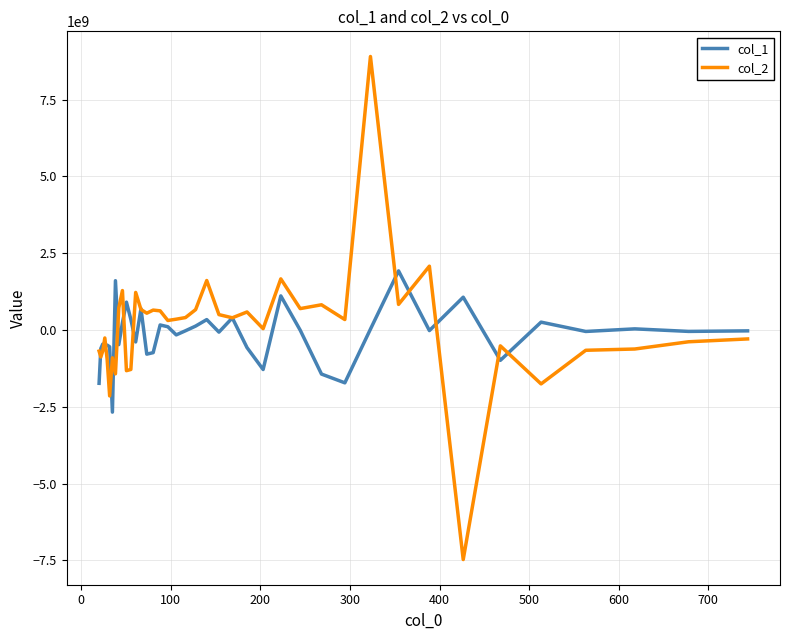

Rank the series by their maximum value, from lowest to highest.

col_1, col_2